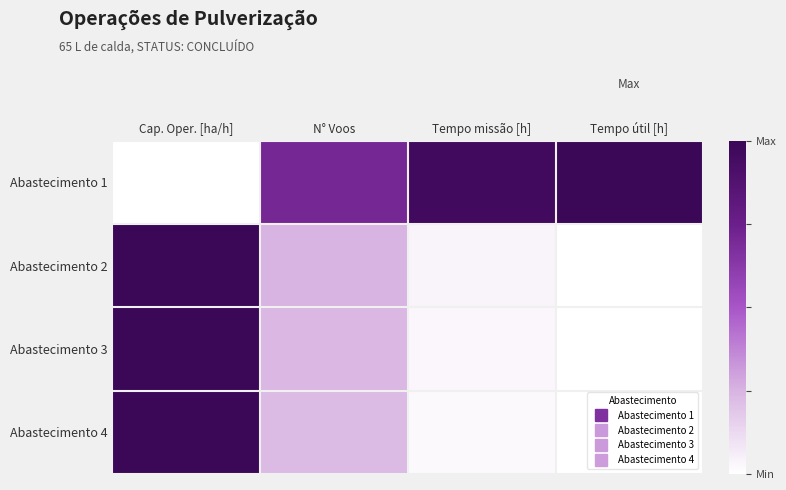

Reading right to left, transcribe all the data shown in this chart.

Abastecimento 1: Tempo útil [h]=1.0	Tempo missão [h]=1.0	N° Voos=0.7	Cap. Oper. [ha/h]=0.0
Abastecimento 2: Tempo útil [h]=0.0	Tempo missão [h]=0.0	N° Voos=0.2	Cap. Oper. [ha/h]=1.0
Abastecimento 3: Tempo útil [h]=0.0	Tempo missão [h]=0.0	N° Voos=0.2	Cap. Oper. [ha/h]=1.0
Abastecimento 4: Tempo útil [h]=0.0	Tempo missão [h]=0.0	N° Voos=0.2	Cap. Oper. [ha/h]=1.0